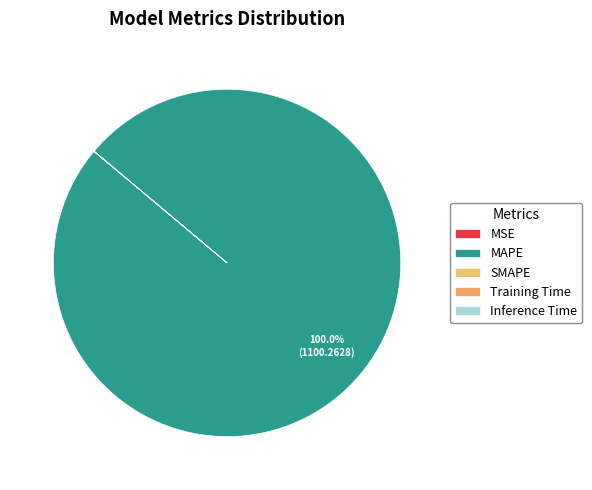

Which category accounts for the majority?

MAPE